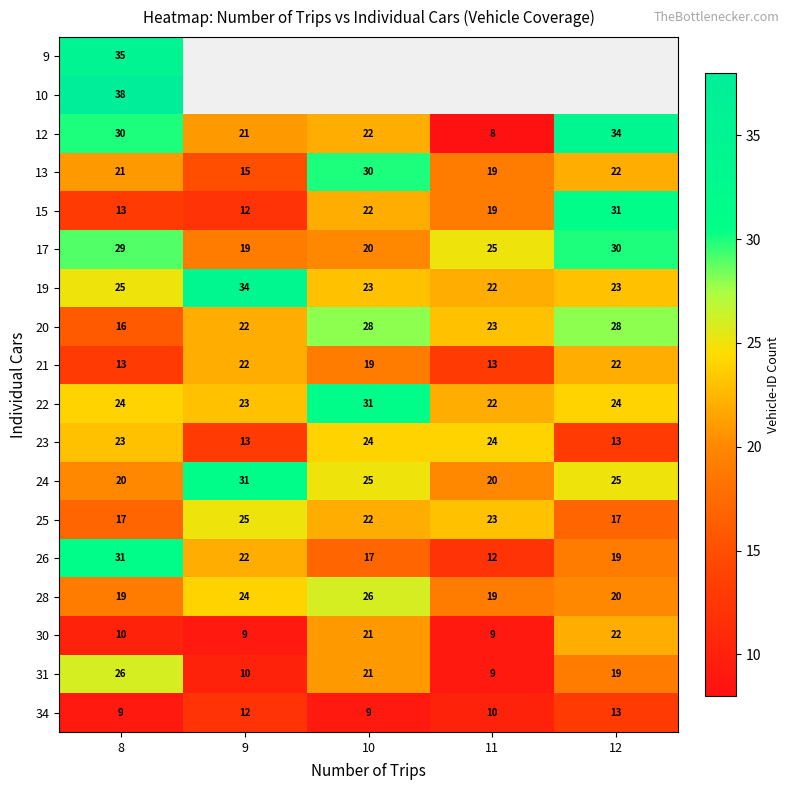

Is the value of 22 at 11 greater than the value of 25 at 9?

No